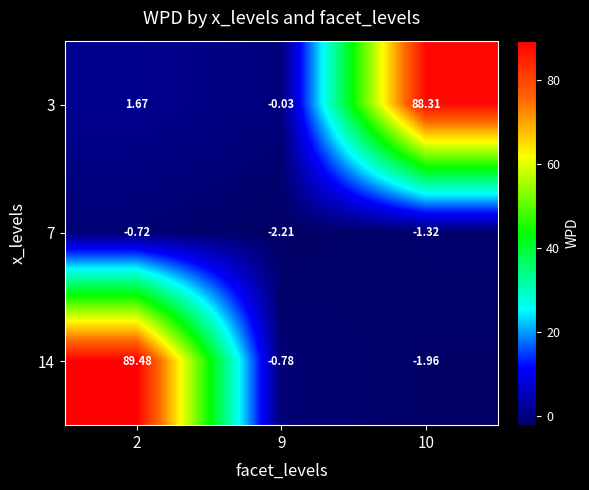

Is the value of 14 at 9 greater than the value of 3 at 9?

No